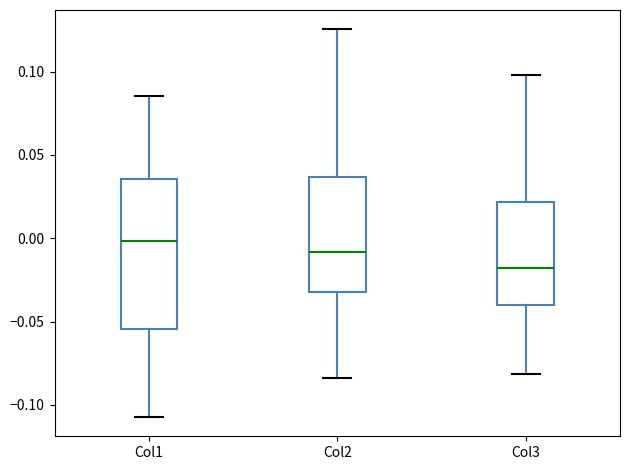

Which box is the tallest, from its lower edge to its upper edge?

Col1